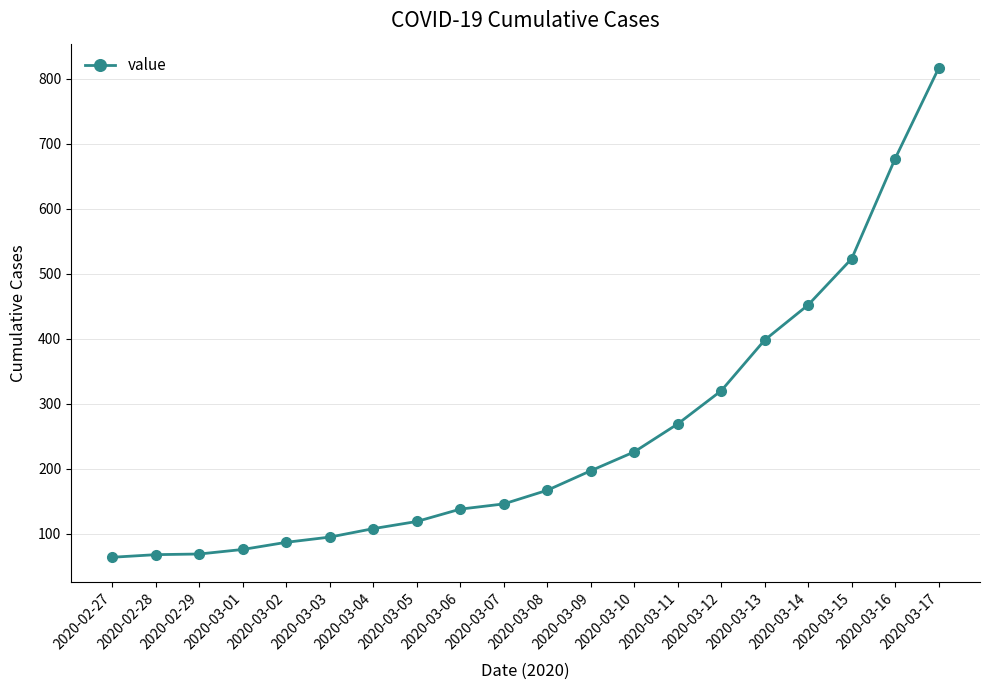

What is the change in value from 2020-03-01 to 2020-03-11?

+193